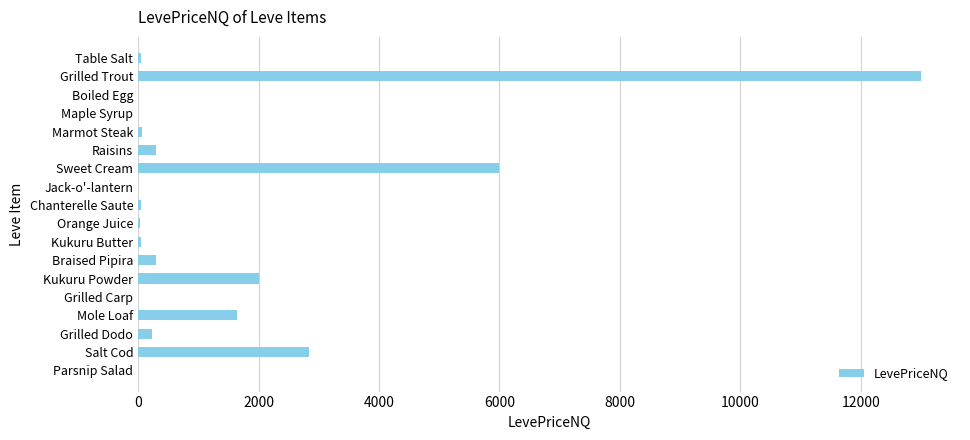

What is the change in value from Mole Loaf to Salt Cod?

+1188.0